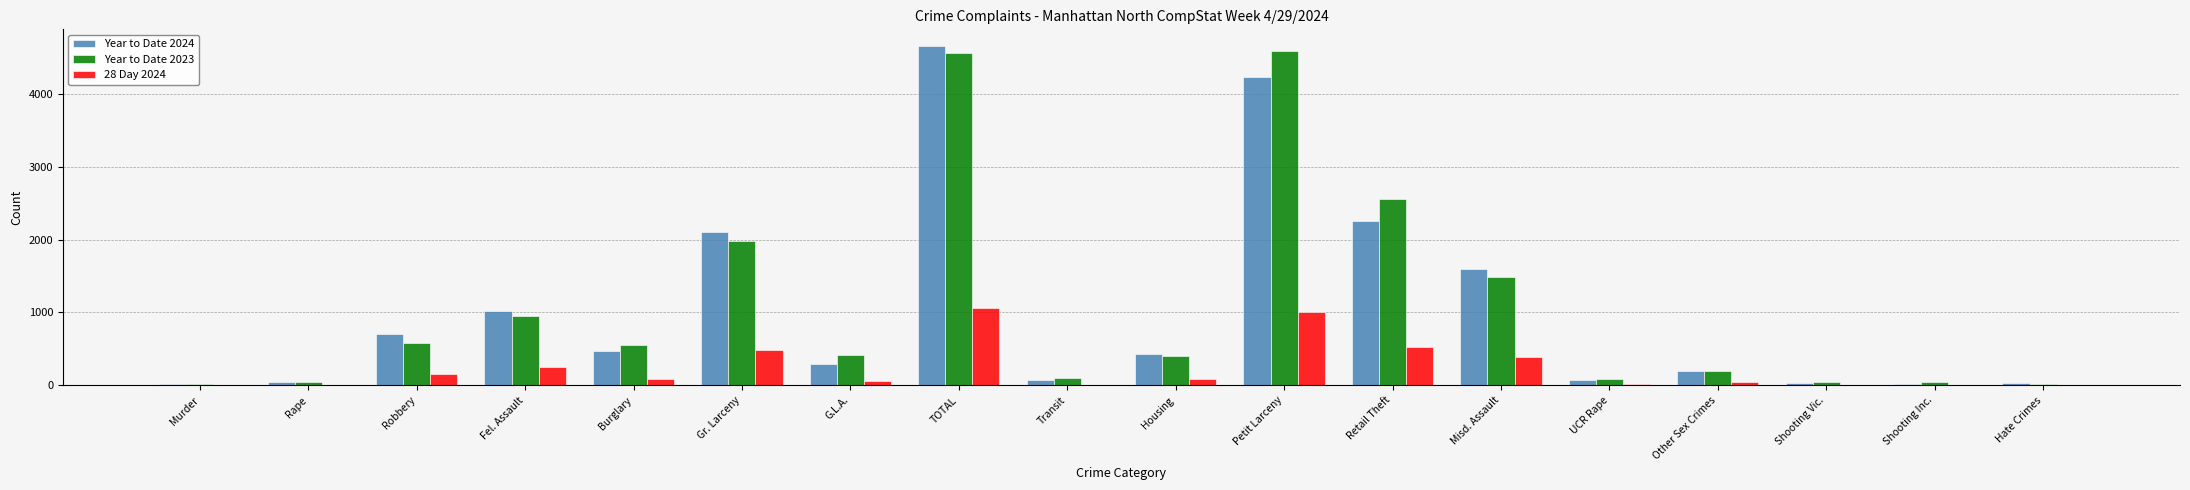

What is the greatest value displayed?

4649